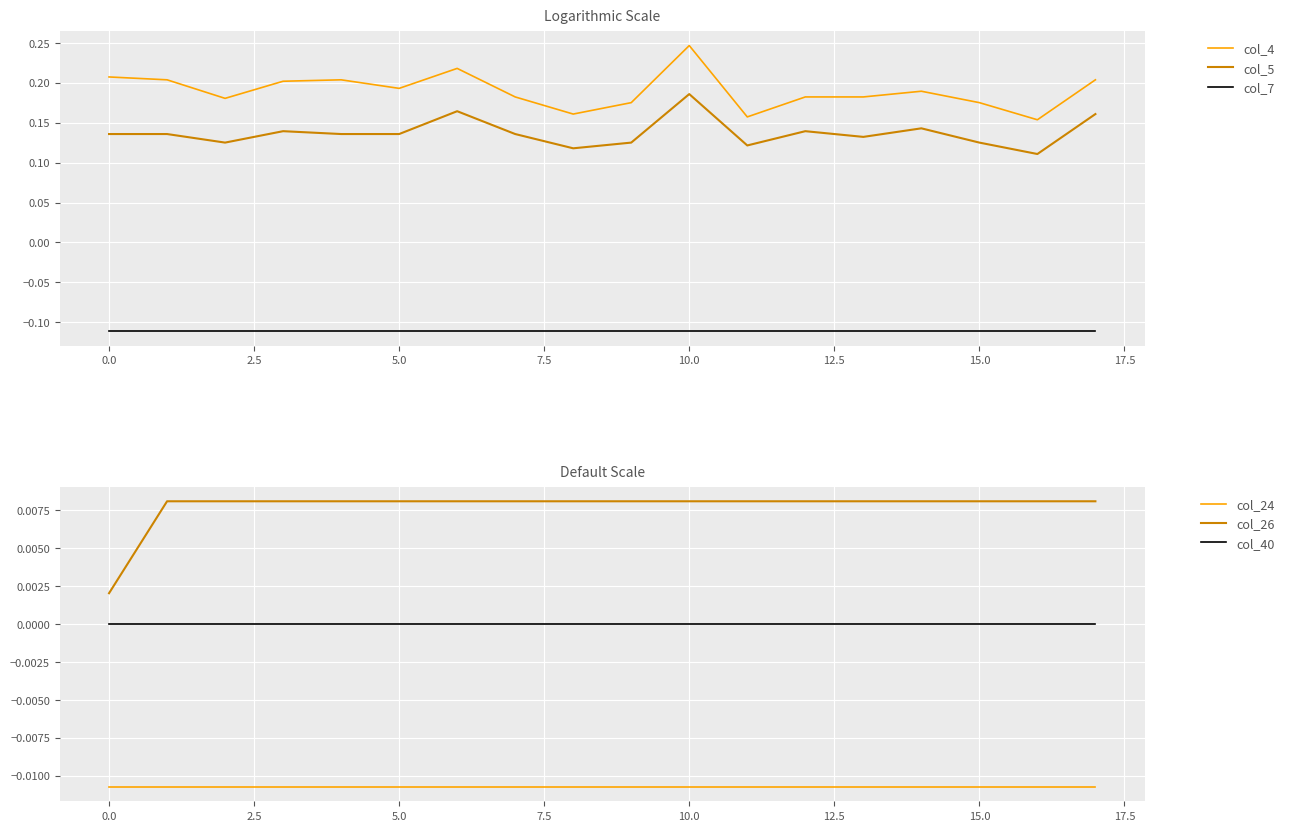

Is this an area chart (filled region under the line)?

No